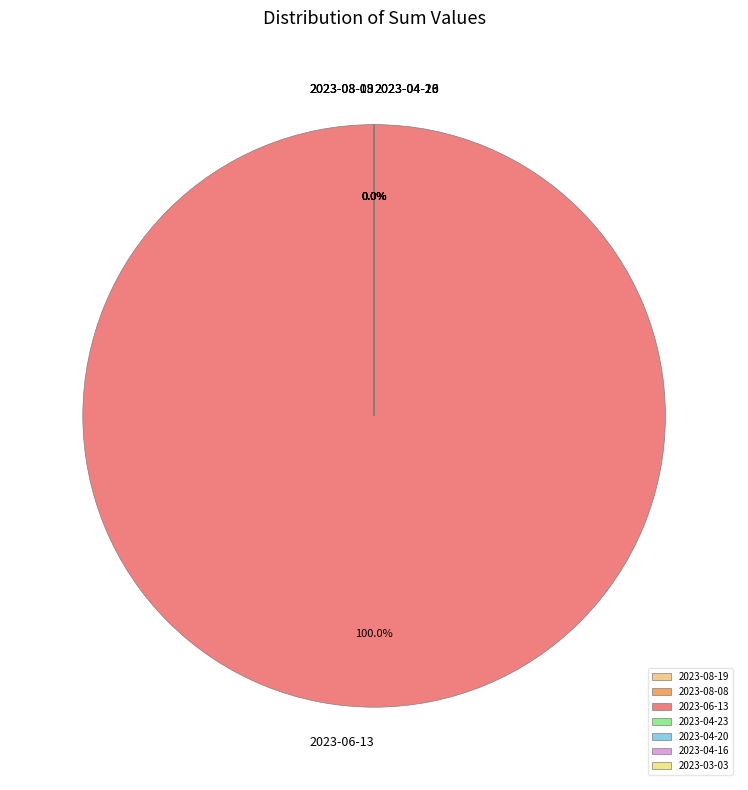

What percentage is the 2023-06-13 slice, to the nearest percent?

100%